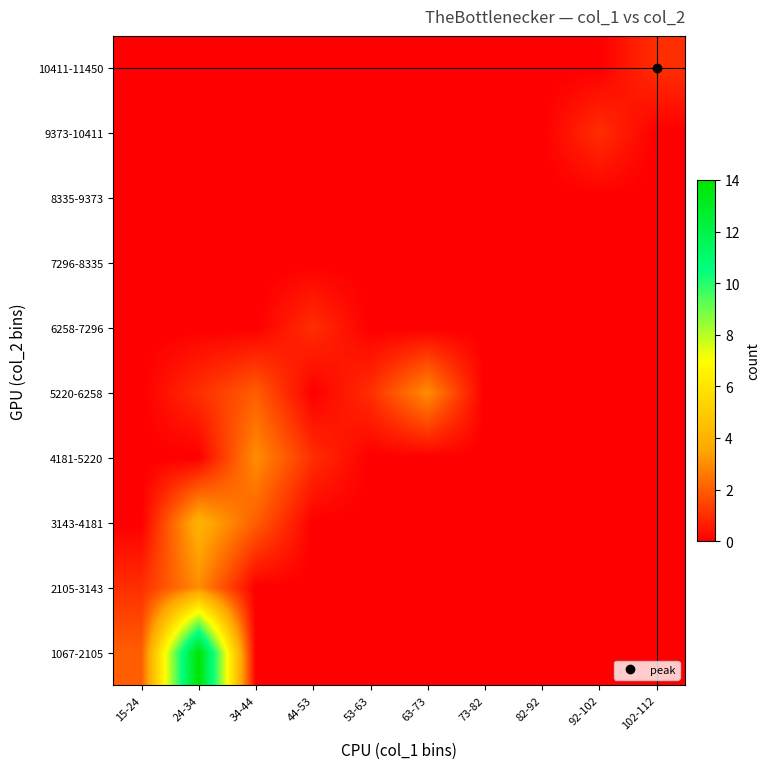

At 24-34, list the series in order from smallest to largest.

4181-5220, 6258-7296, 7296-8335, 8335-9373, 9373-10411, 10411-11450, 5220-6258, 2105-3143, 3143-4181, 1067-2105